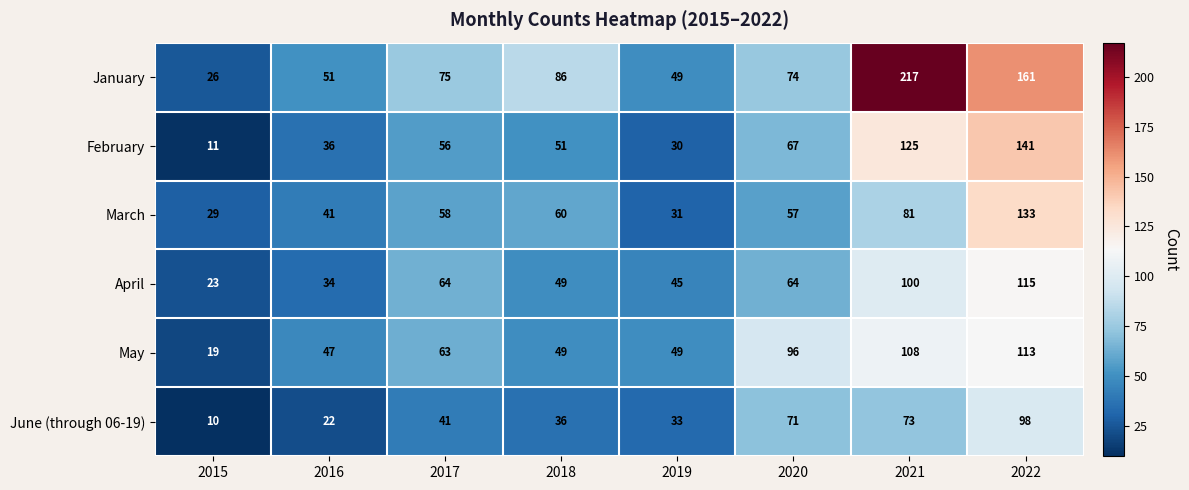

What is the average value of the June (through 06-19) series?

48